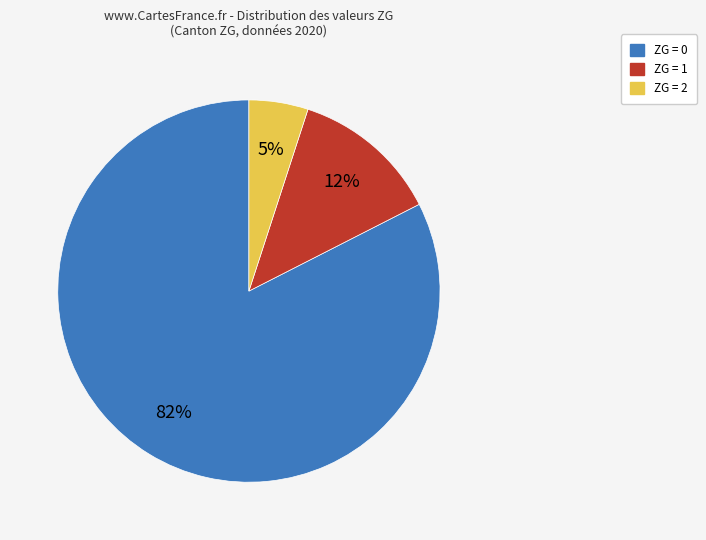

How many segments does this pie chart have?

3